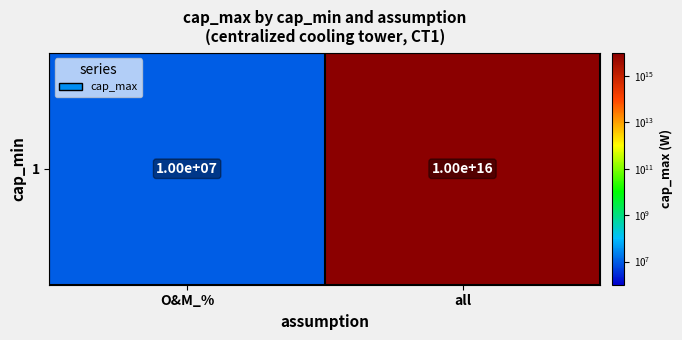

Rank the categories by value from highest to lowest.

all, O&M_%